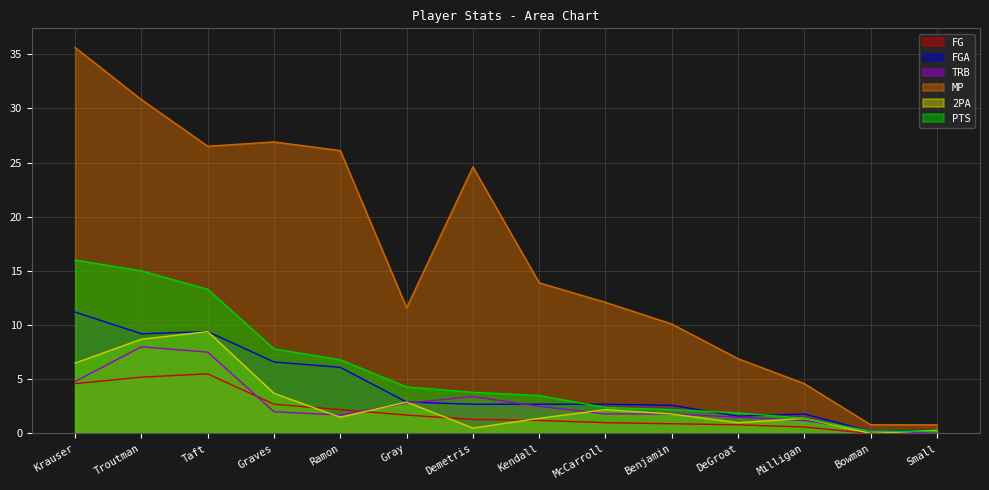

At which label does PTS reach its minimum?

Bowman